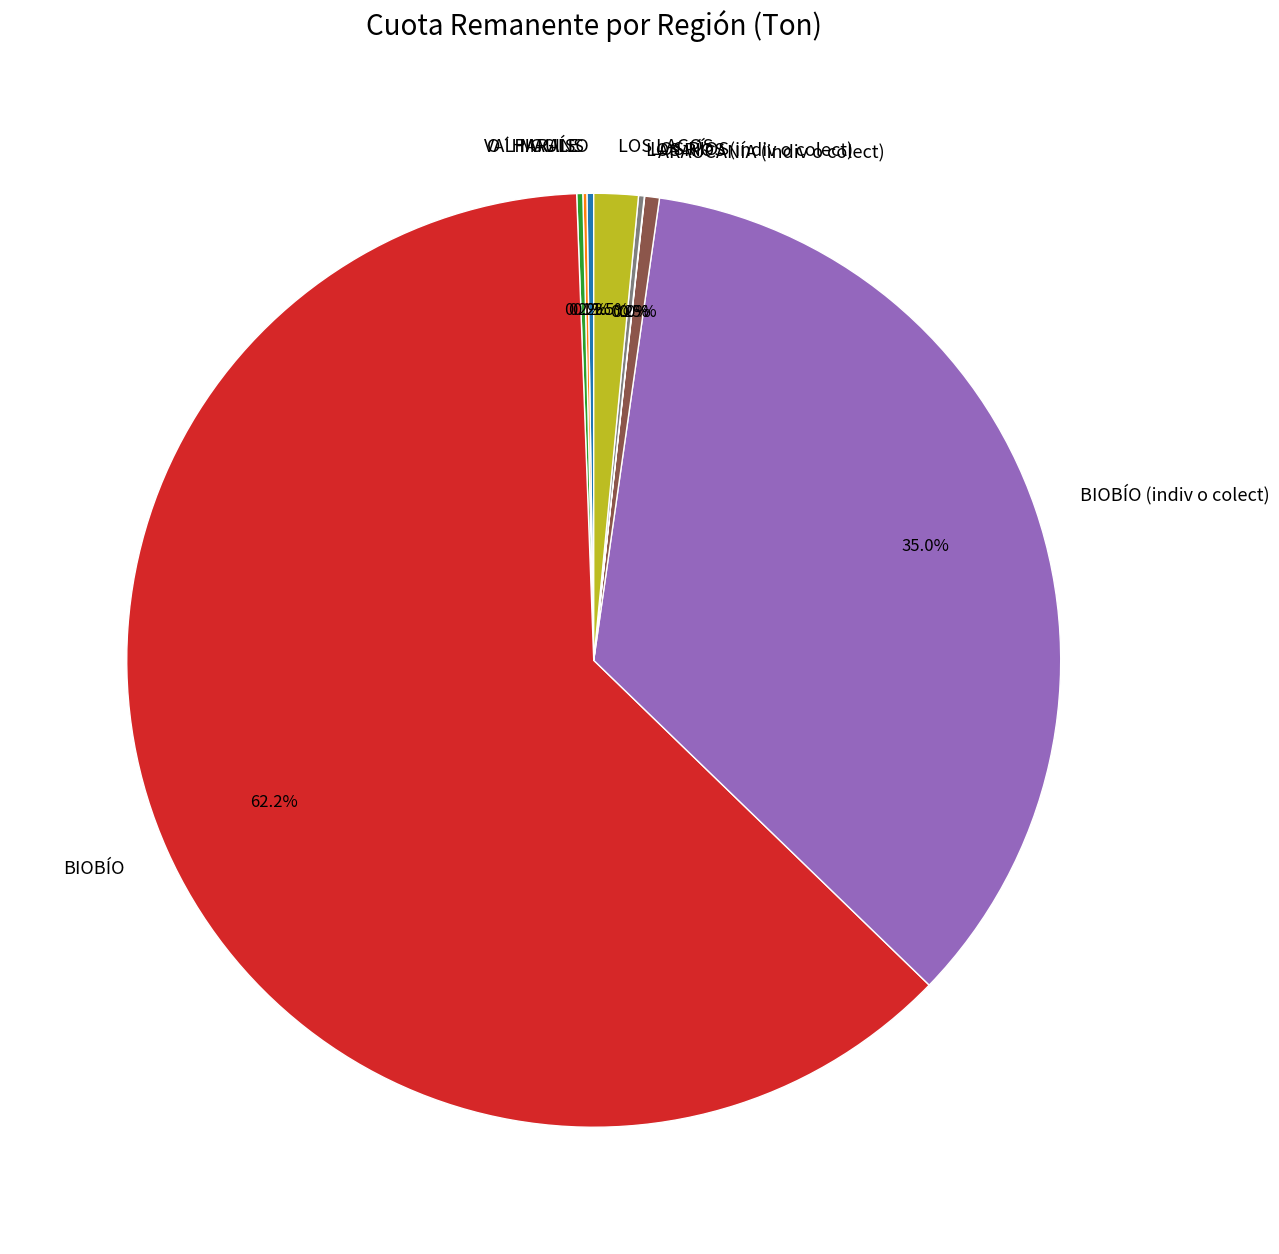

Combined, do LOS LAGOS and BIOBÍO (indiv o colect) account for over 50%?

No